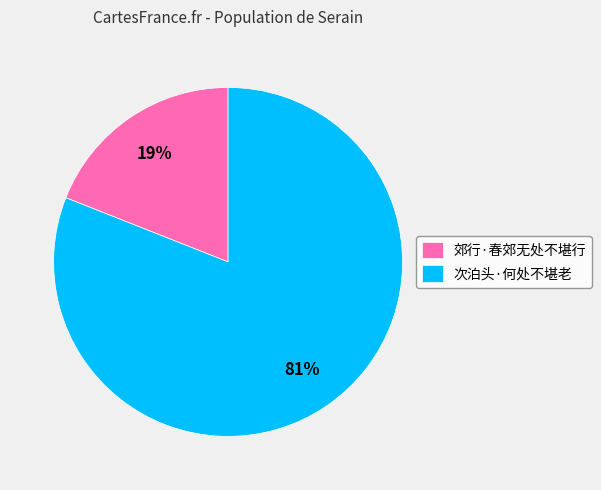

Count the number of slices in the pie.

2